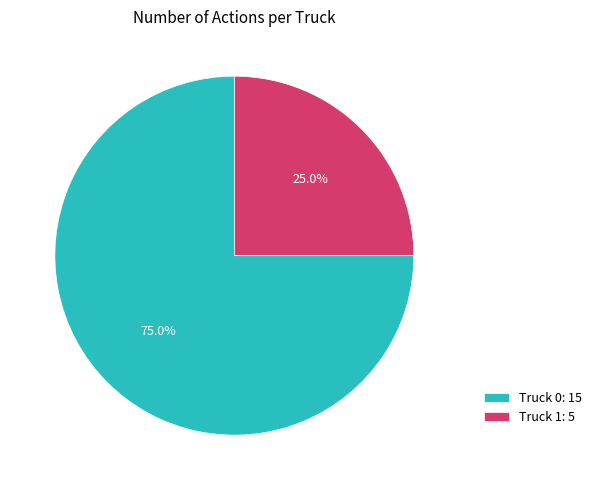

Which category has the smallest portion of the pie?

Truck 1